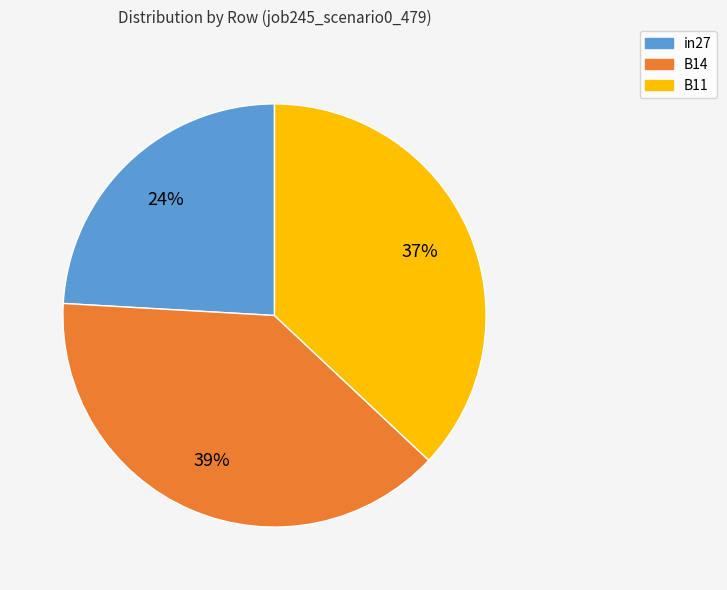

To the nearest percent, what portion does B11 represent?

37%